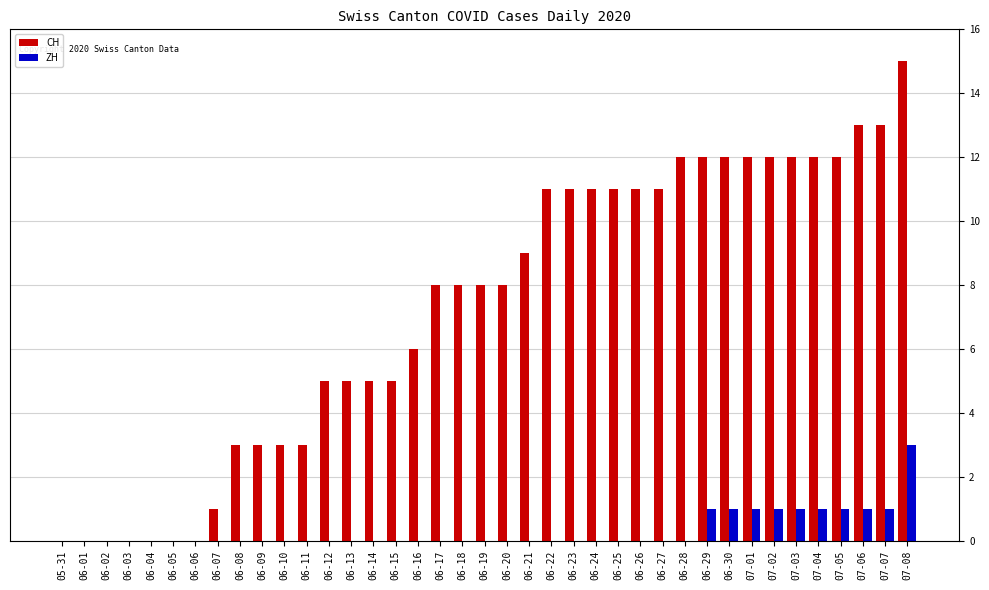

Is the value of CH at 06-13 greater than the value of ZH at 06-03?

Yes